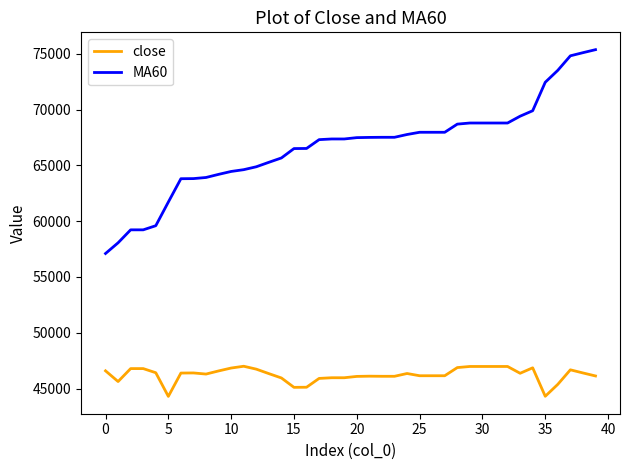

Which series has the largest total across all categories?

MA60